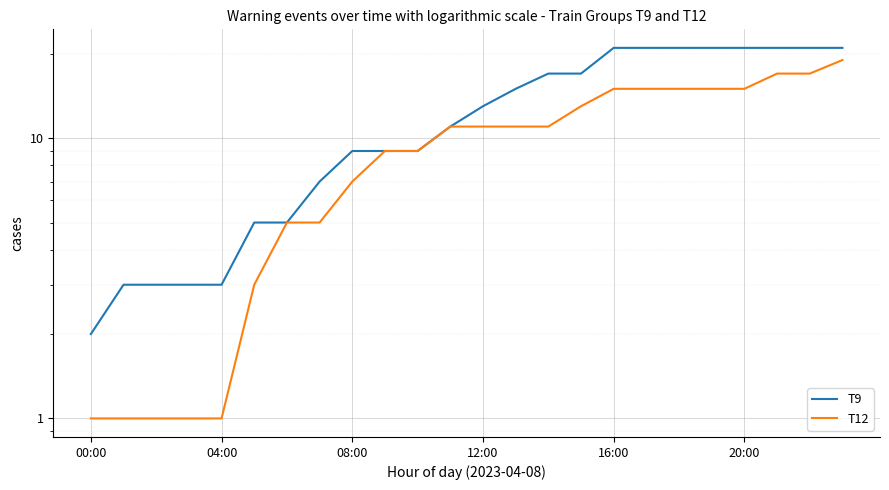

True or false: T9 has a value of 7 at 13.

False